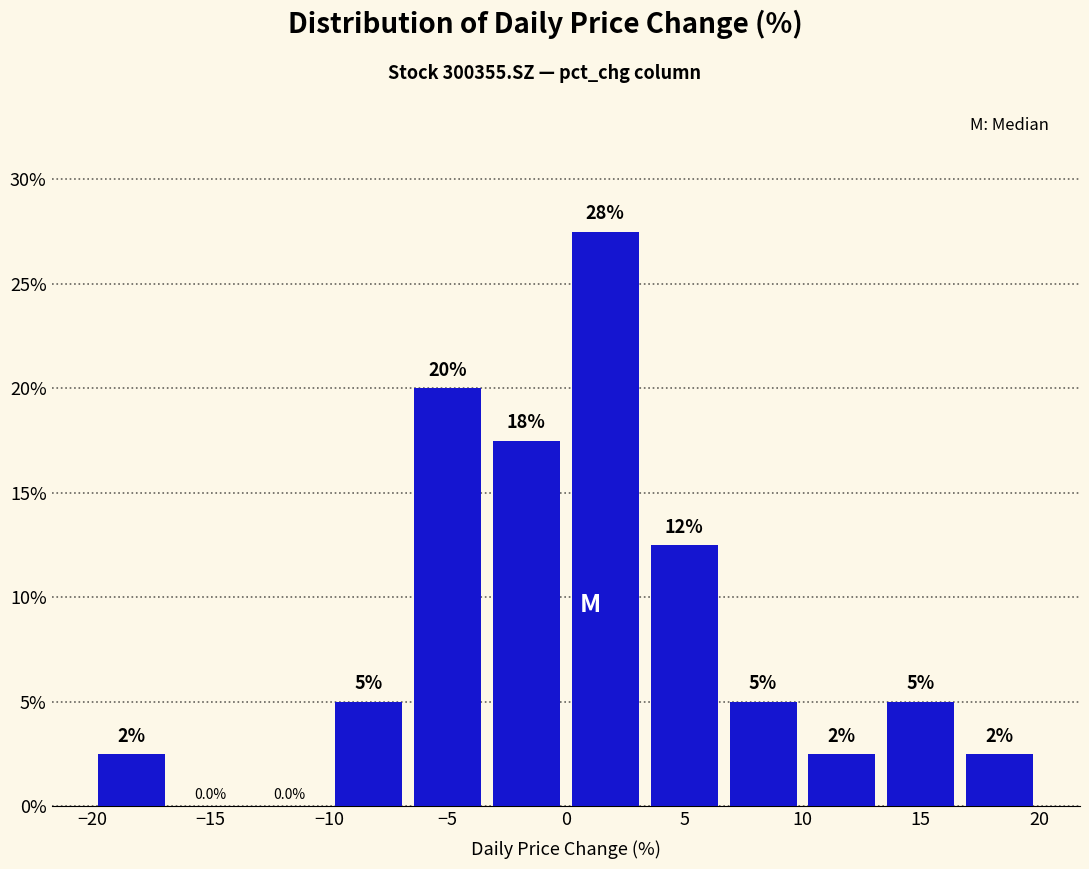

Which range on the x-axis has the tallest bar?

0.0 to 3.5